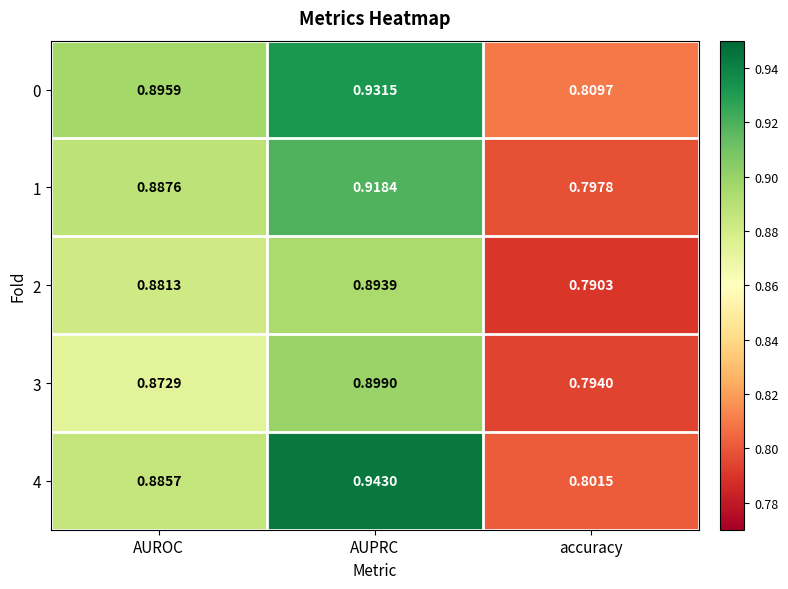

At which category is the sum across all series the highest?

AUPRC